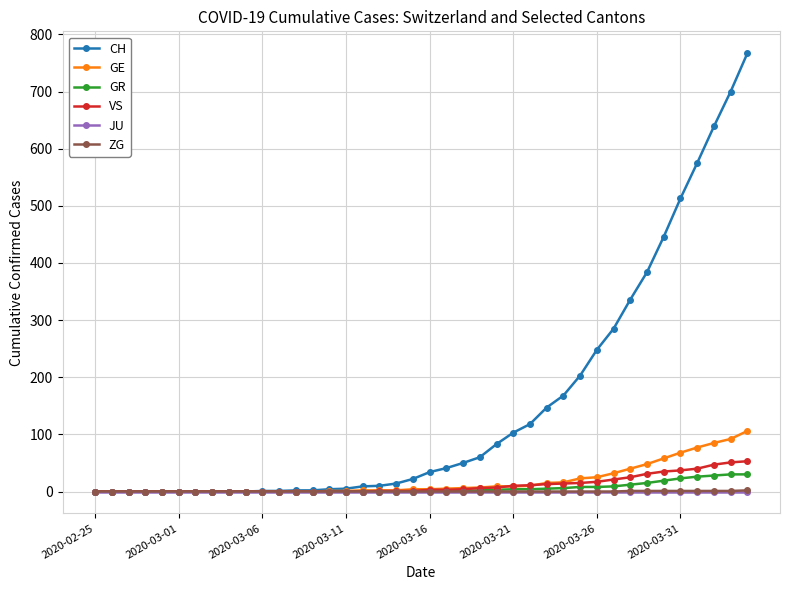

Does the chart display data point markers on the line(s)?

Yes